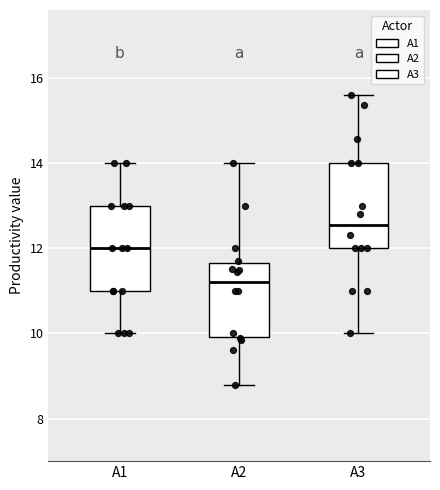

Which box has the lowest median line?

A2